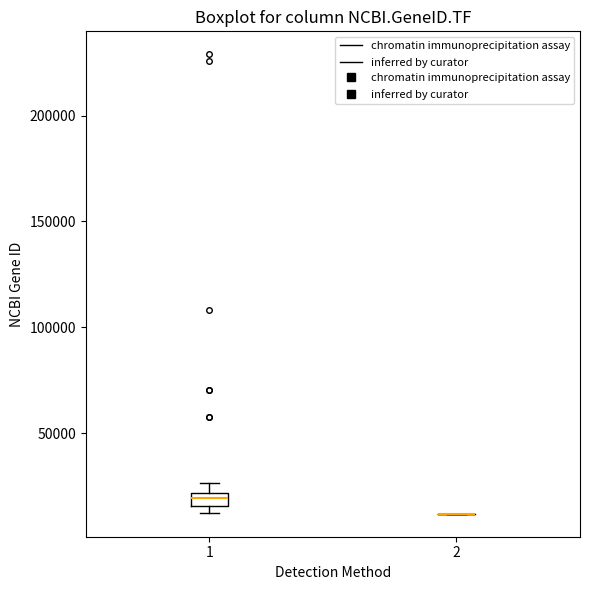

Where is the upper edge of the box at x = 1 on the y-axis? The values are not printed on the chart, so give them approximately, as read against the axis.

20000